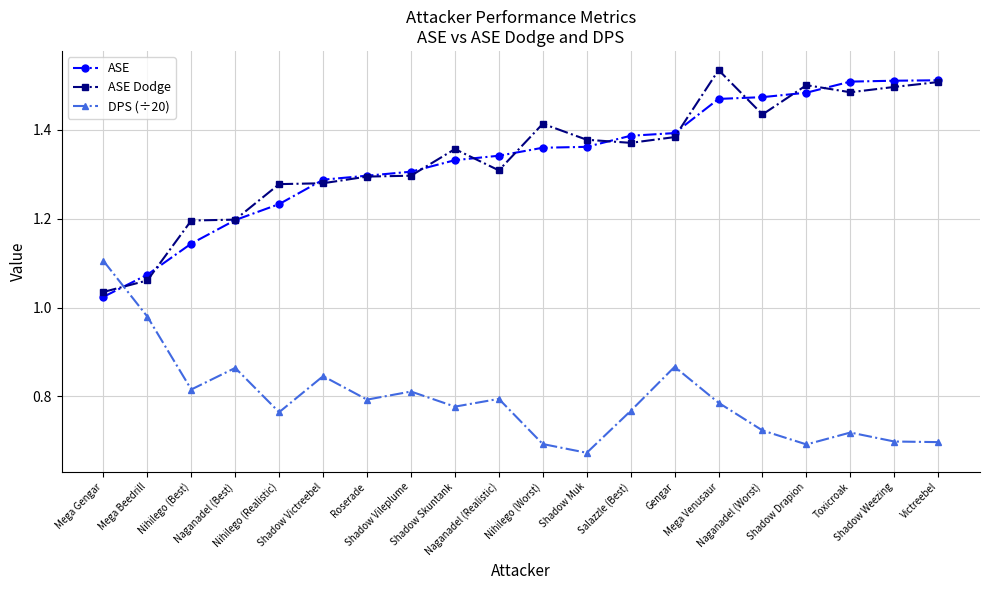

Where is DPS (÷20) nearest to the value 0?

Shadow Muk